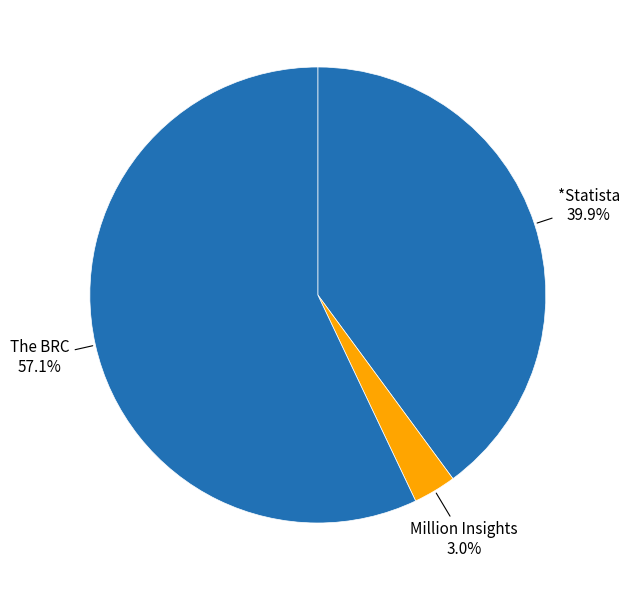

True or false: The BRC accounts for 64% of the total.

False